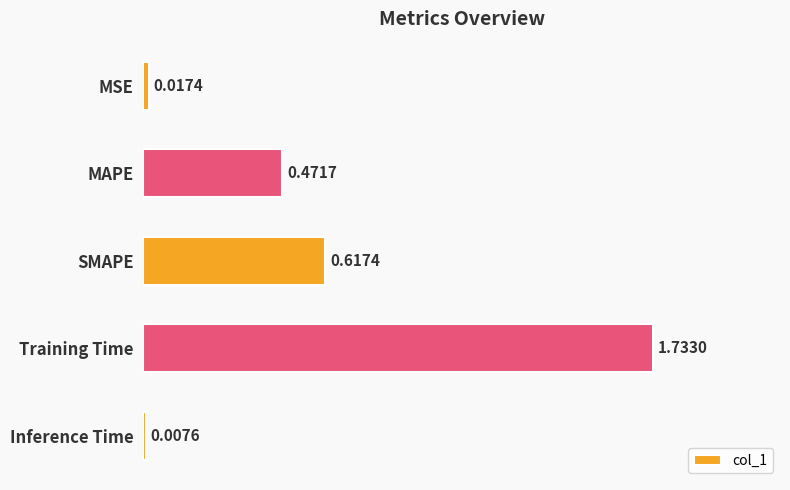

Between MSE and MAPE, which is larger?

MAPE